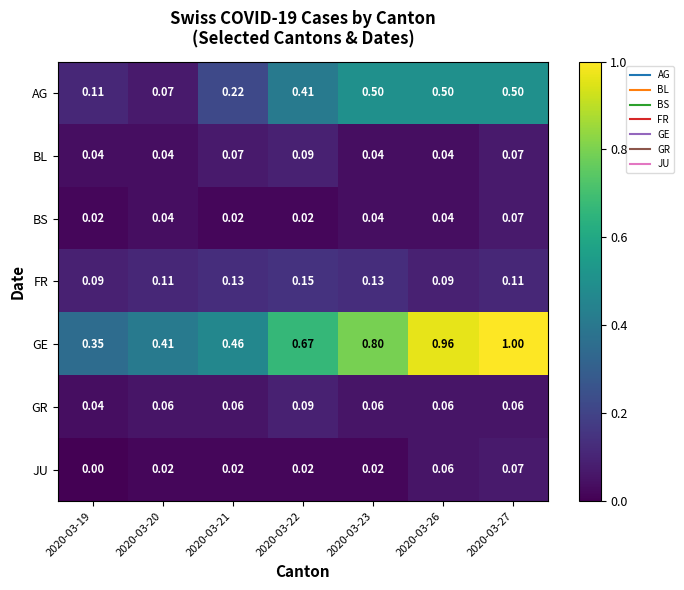

Is the value of GE at 2020-03-22 greater than the value of AG at 2020-03-27?

Yes